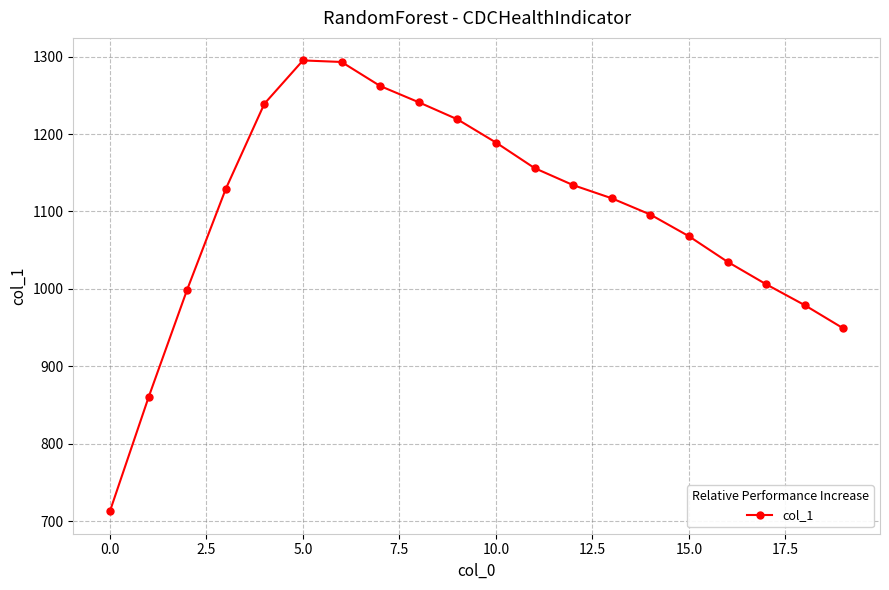

What is the value of the 3rd point from the left?

999